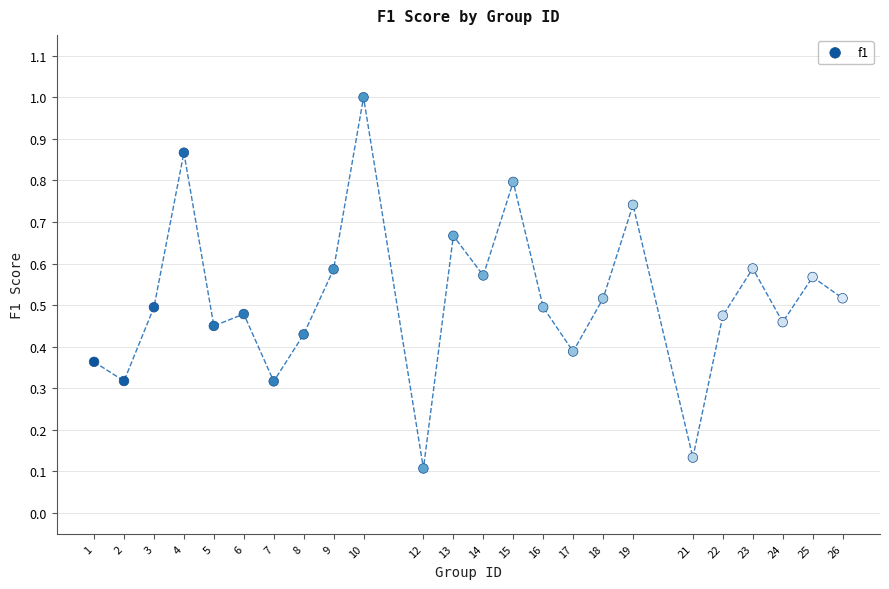

What is the range of X values (max minus min)?

25.0